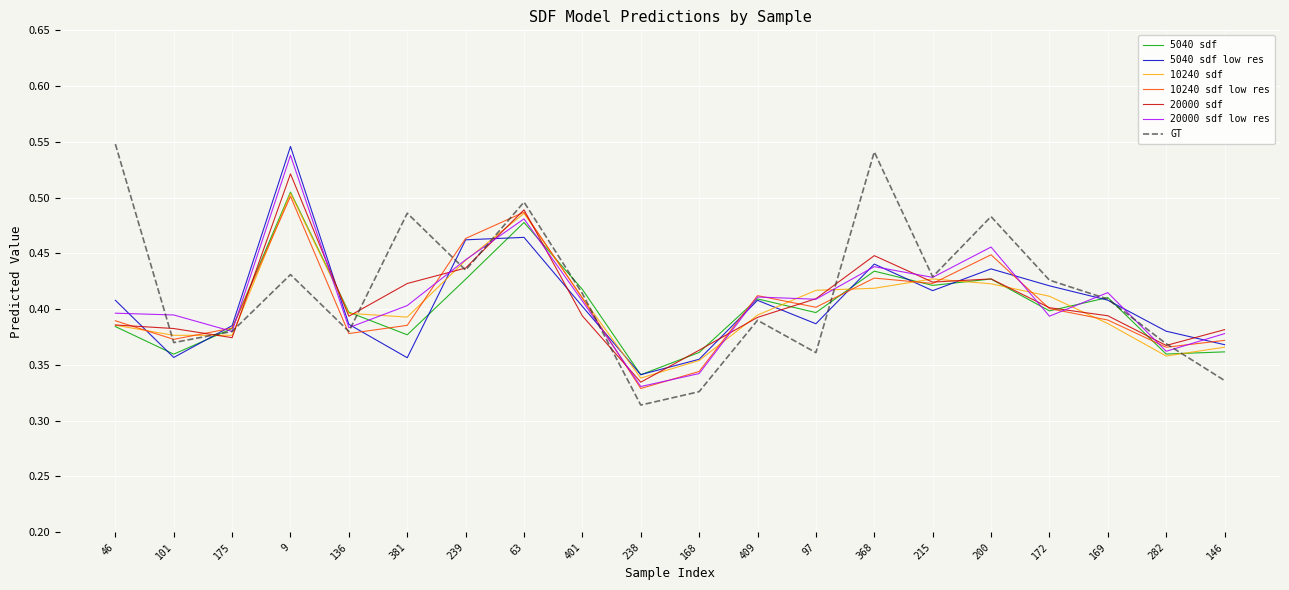

Which series has the largest total across all categories?

GT